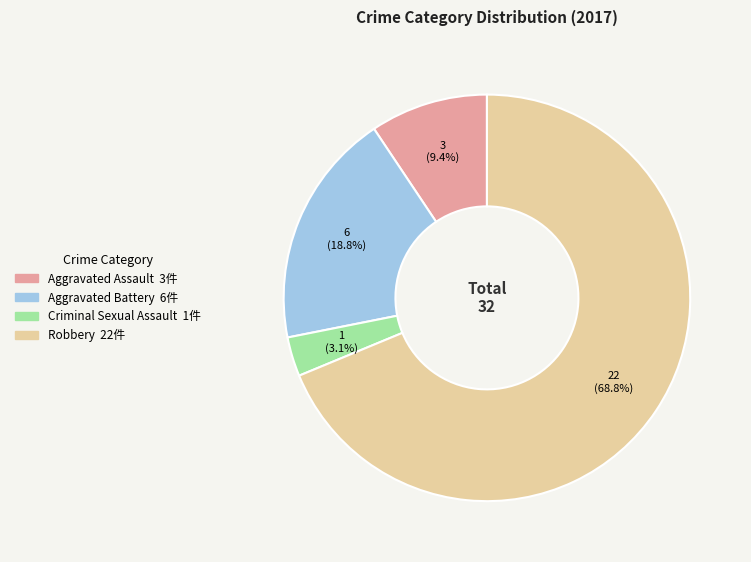

Count the number of slices in the pie.

4